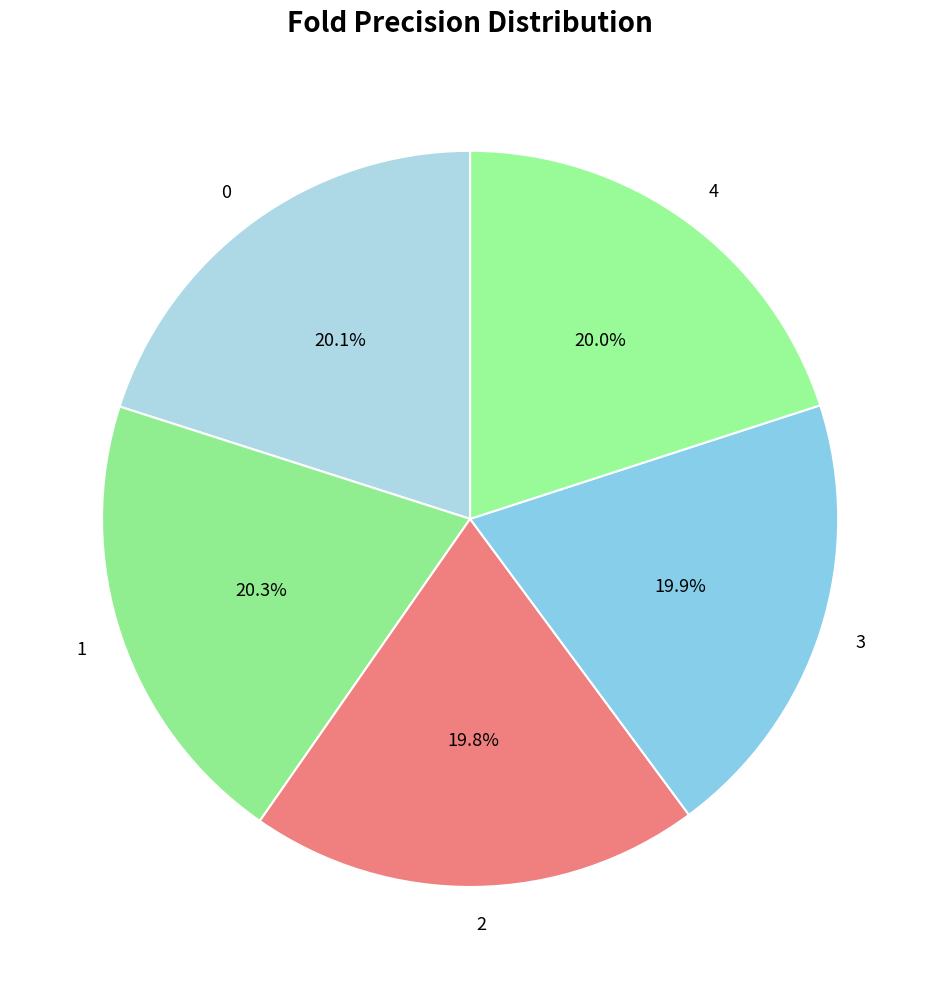

Is 1 the majority of the pie?

No